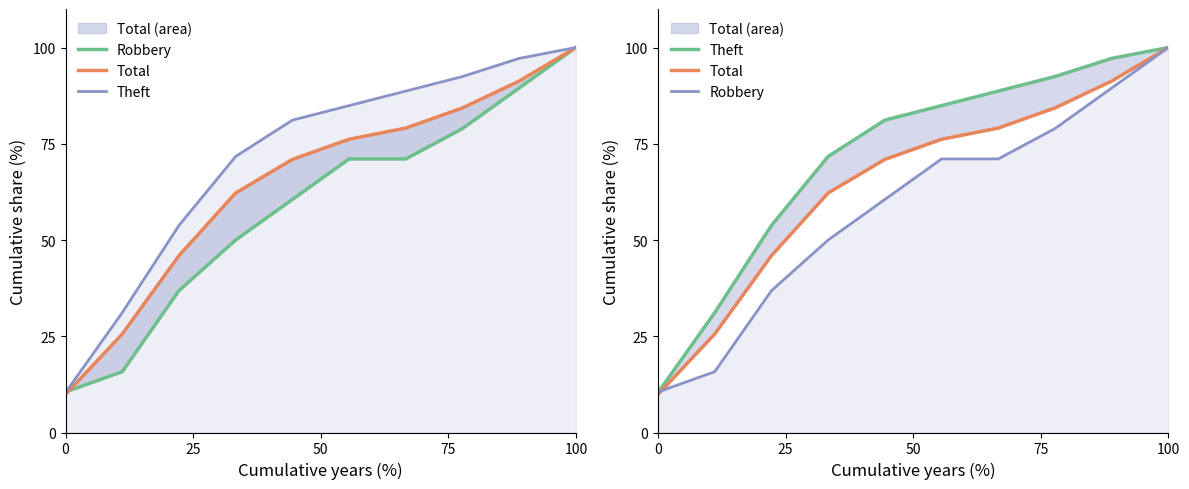

At how many categories does at least one series exceed 99?

1